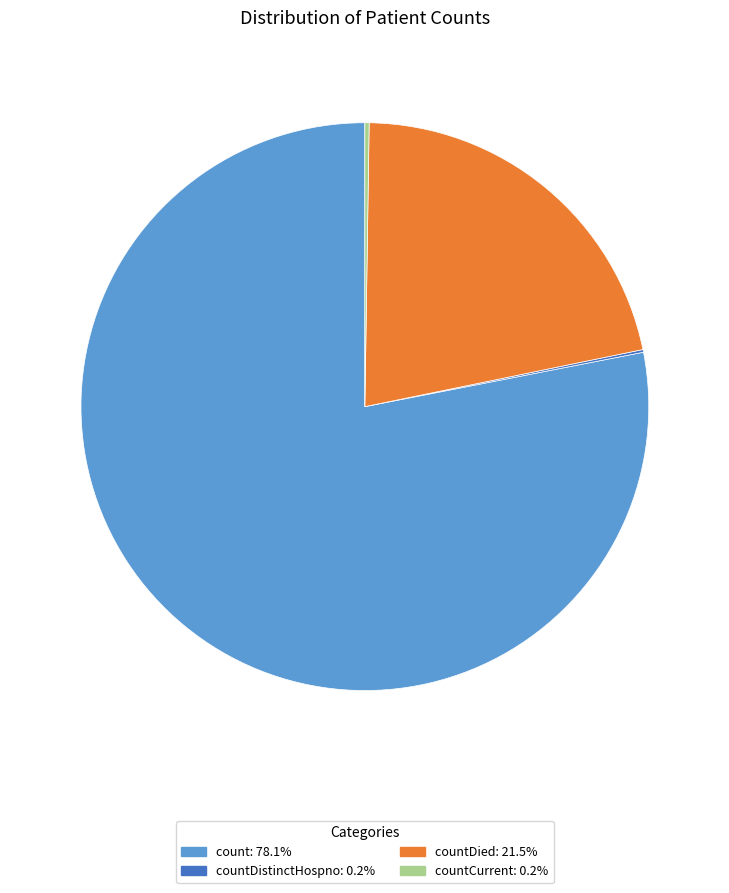

Does any single category account for the majority?

Yes